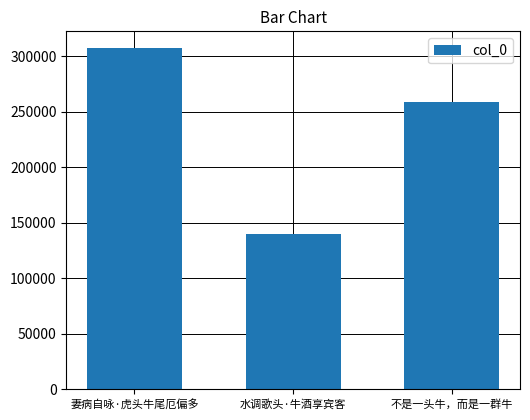

What is the greatest value displayed?

307297